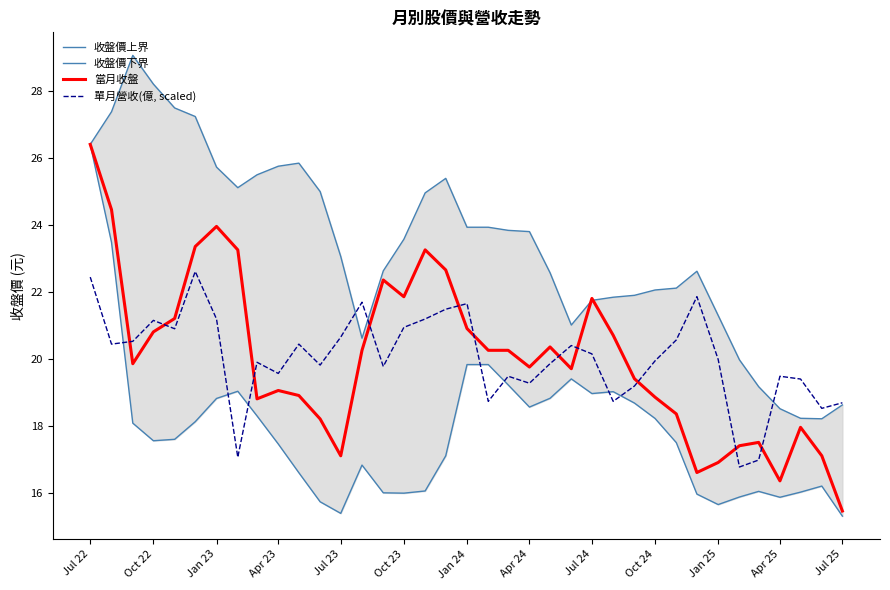

What is the difference between the maximum and second lowest values in the 當月收盤 series?

10.0